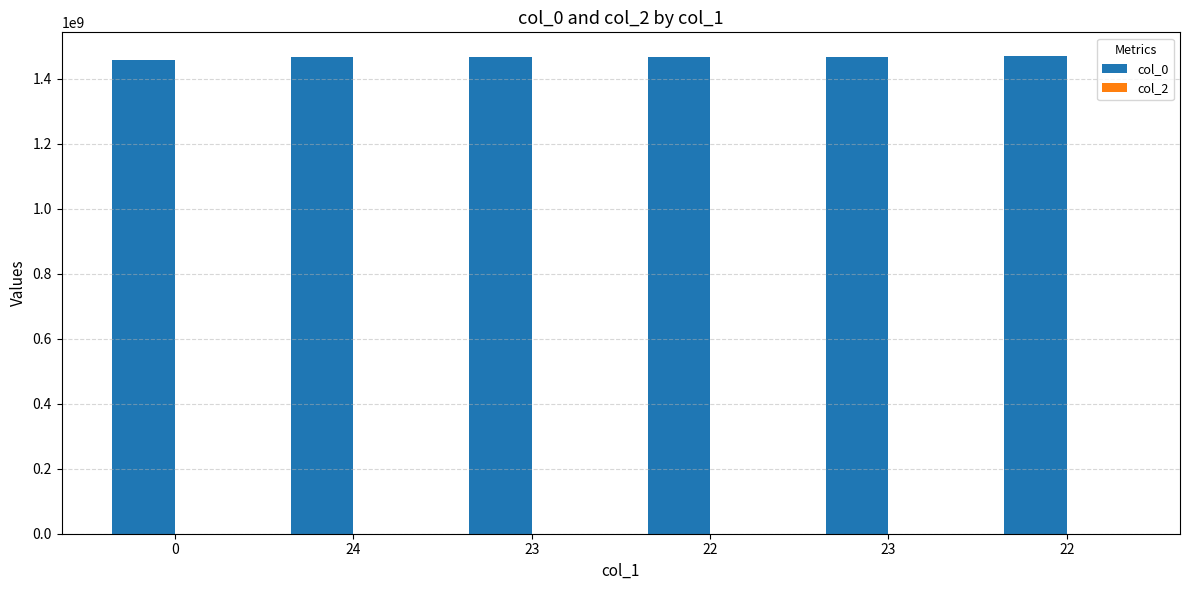

Does the chart contain any negative values?

No